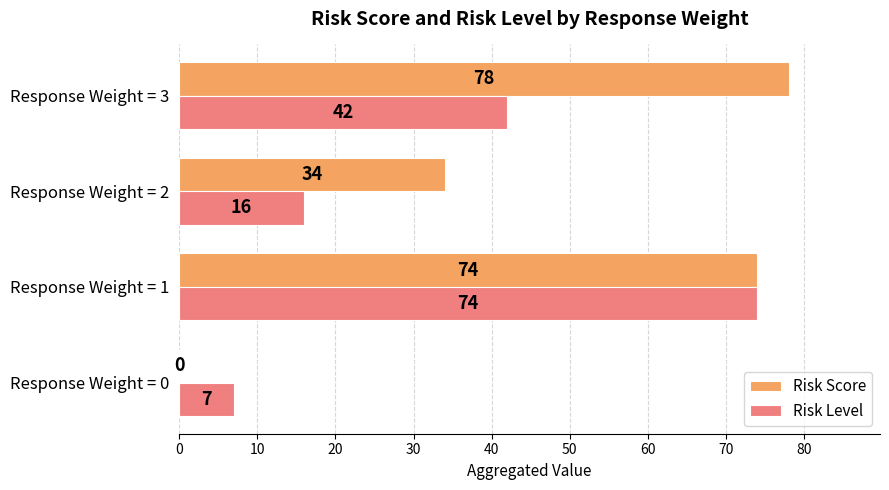

At which label is Risk Level closest to 40?

Response Weight = 3